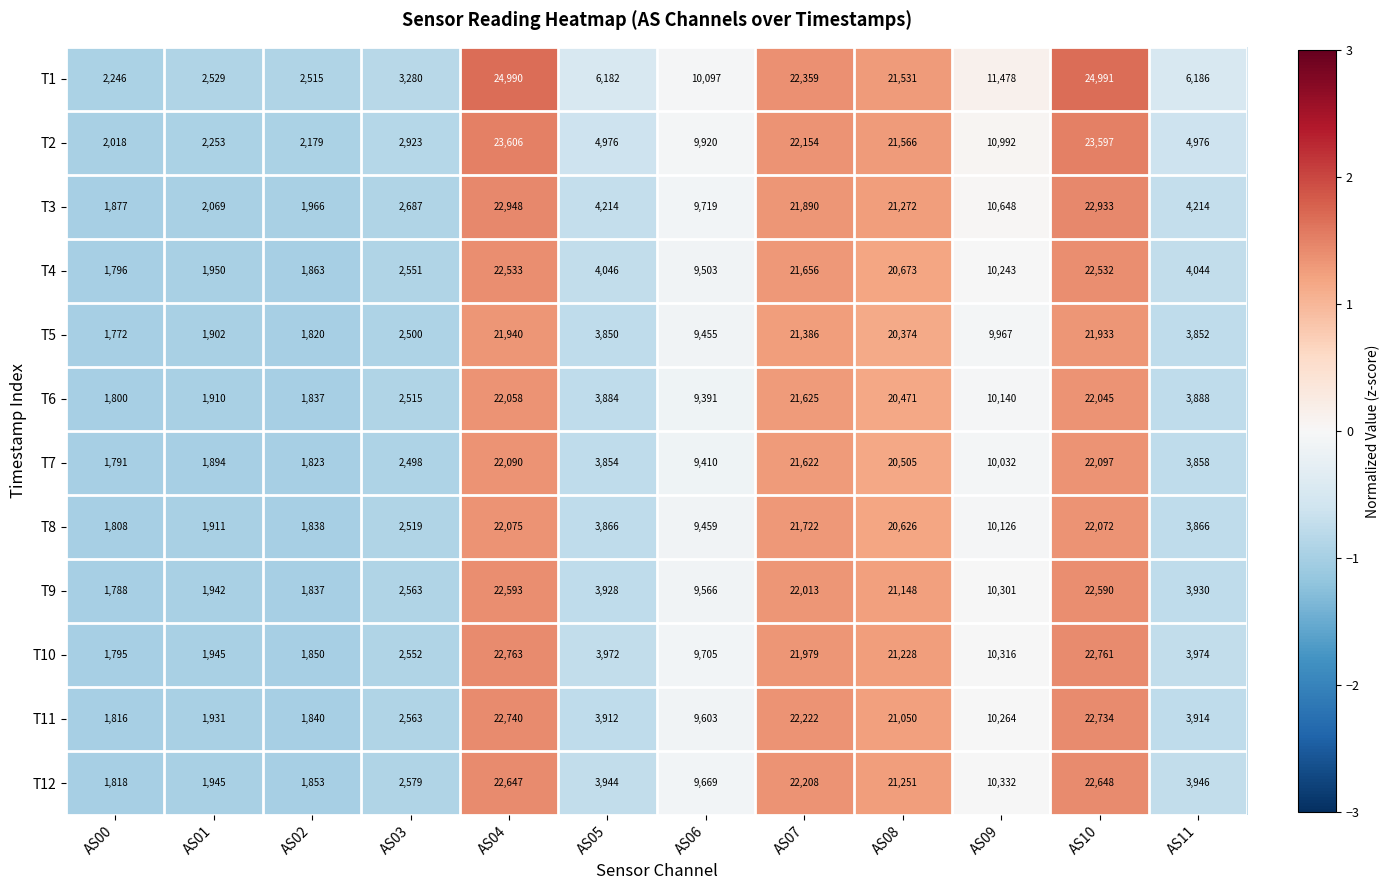

Is it true that T2 equals 672 at AS00?

False